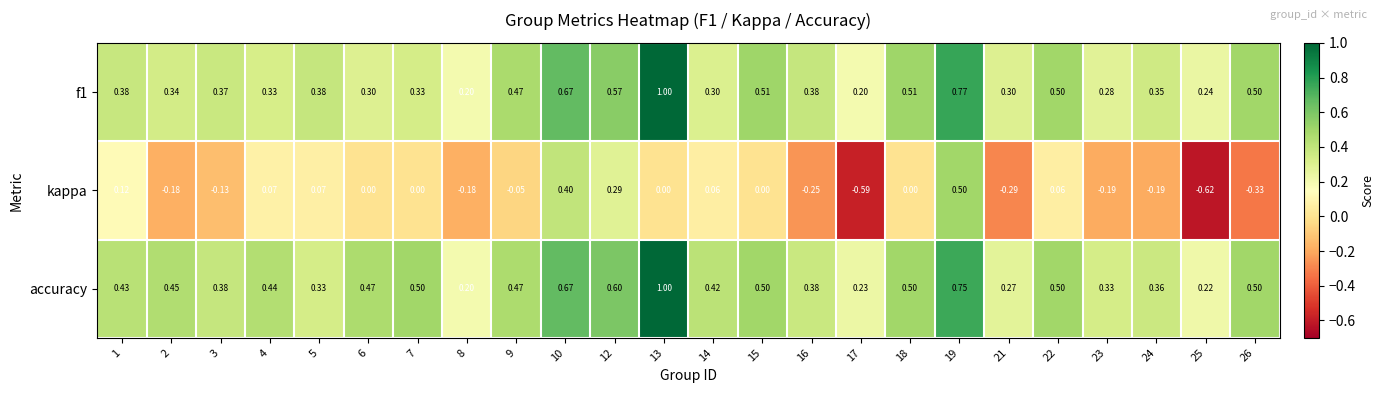

How many distinct data groups are displayed?

3